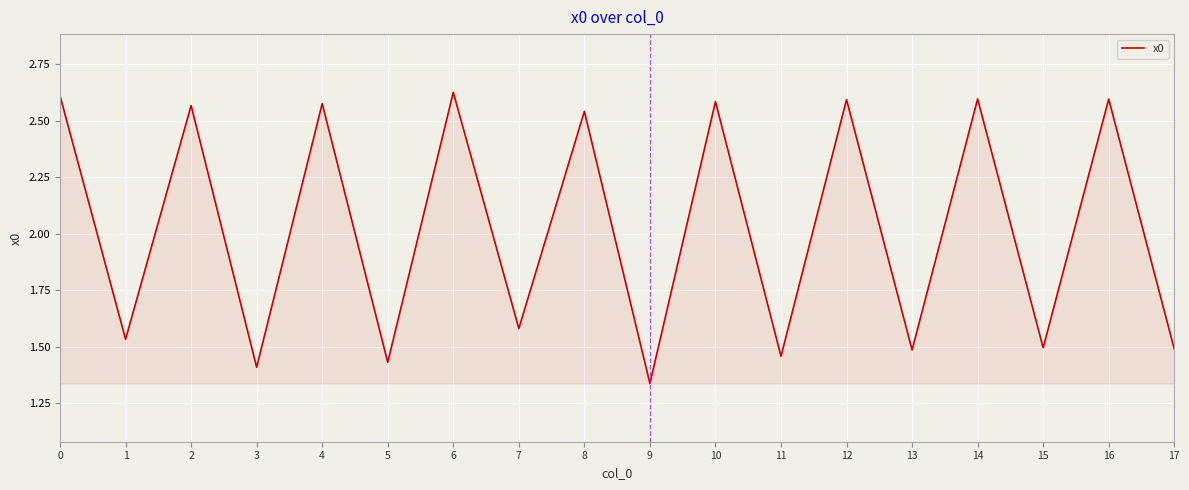

How many categories are shown in the chart?

18